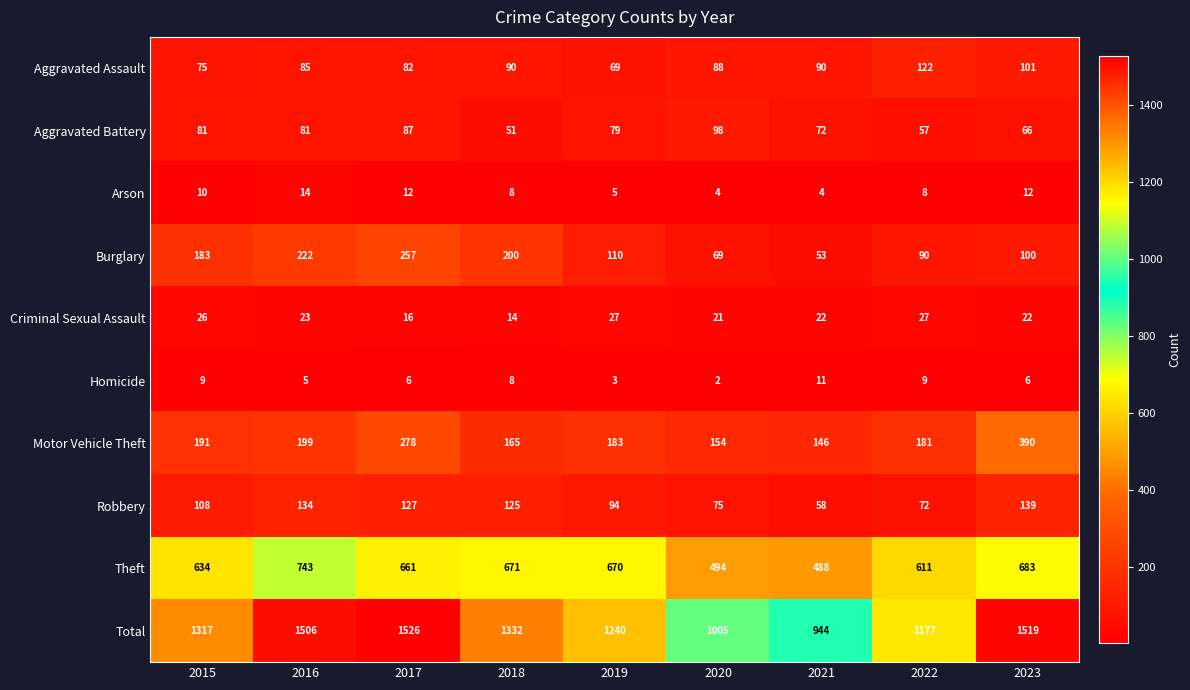

At which label is Theft closest to 615?

2022